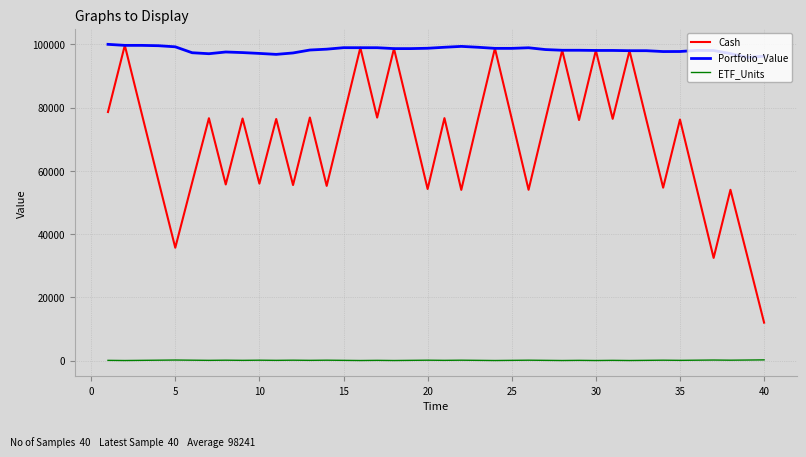

True or false: ETF_Units and Portfolio_Value intersect in this chart.

False